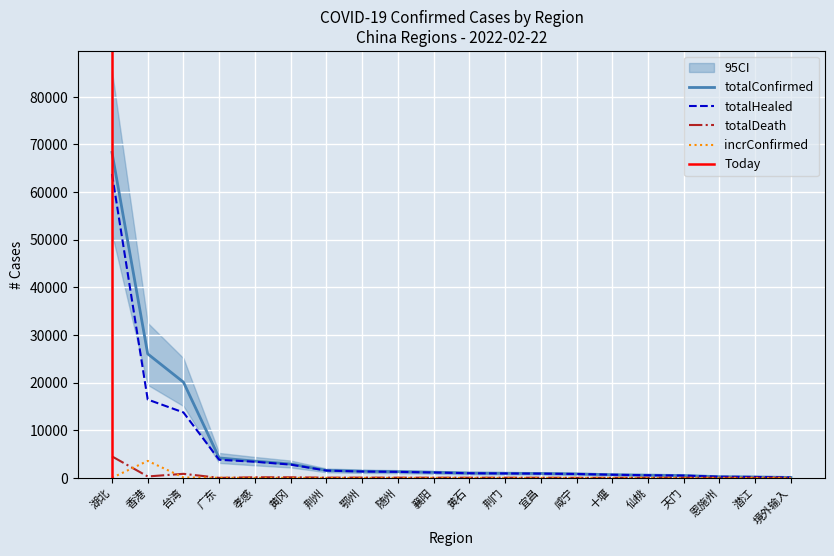

What is the greatest value displayed?

68335